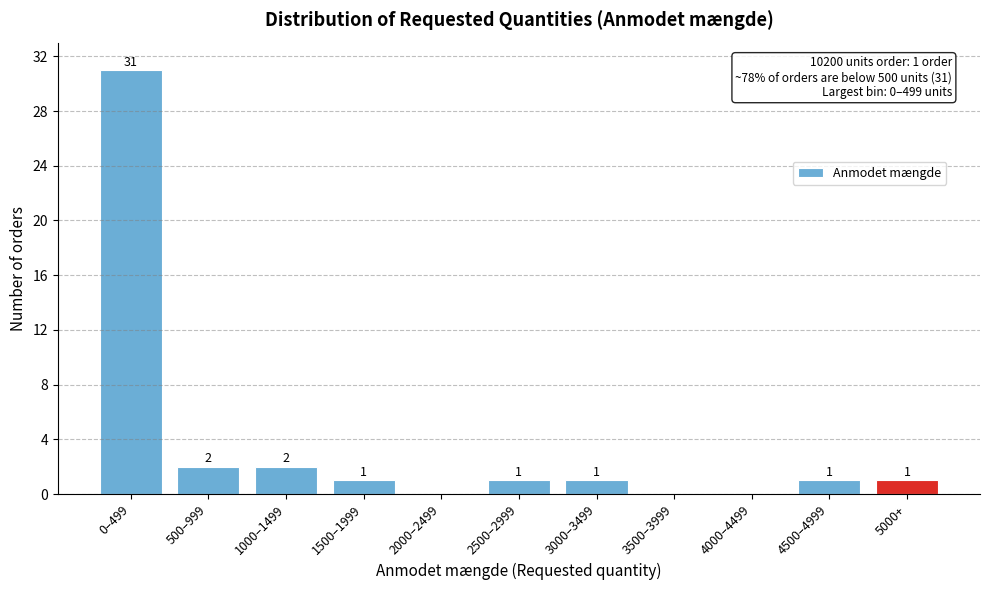

Reading left to right, list all the values displayed in this chart.

0–499=31	500–999=2	1000–1499=2	1500–1999=1	2000–2499=0	2500–2999=1	3000–3499=1	3500–3999=0	4000–4499=0	4500–4999=1	5000+=1